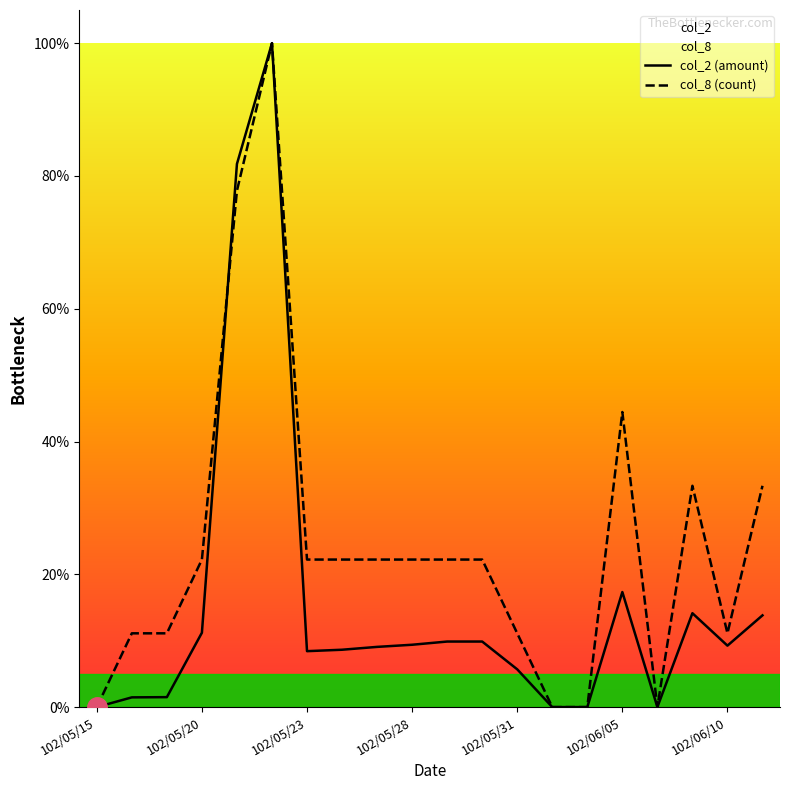

How many intersections are there between col_2 (amount) and col_8 (count)?

1